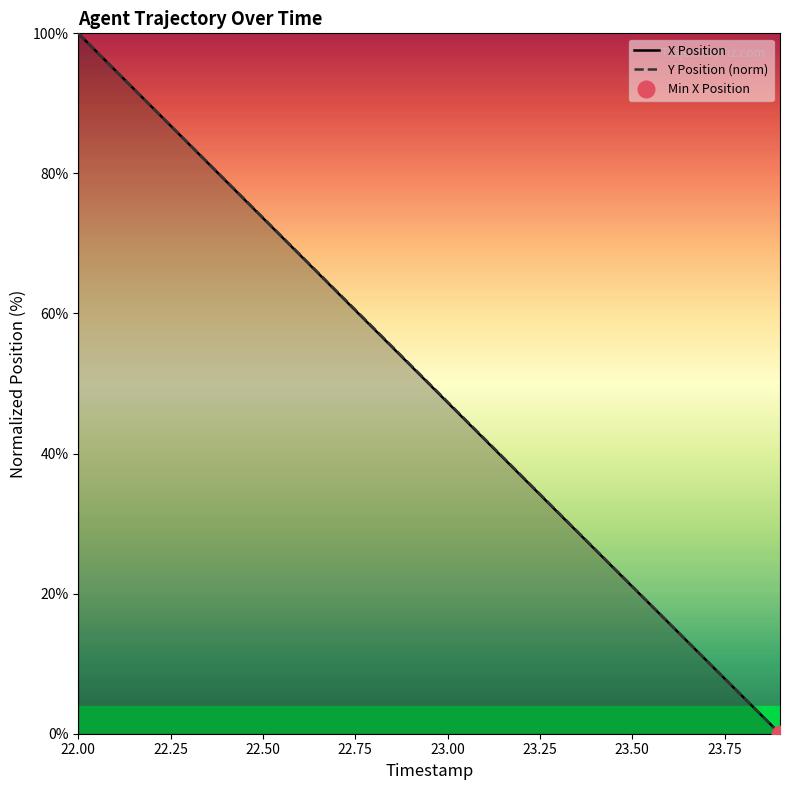

What are all the series names shown in the legend?

X Position, Y Position (norm)